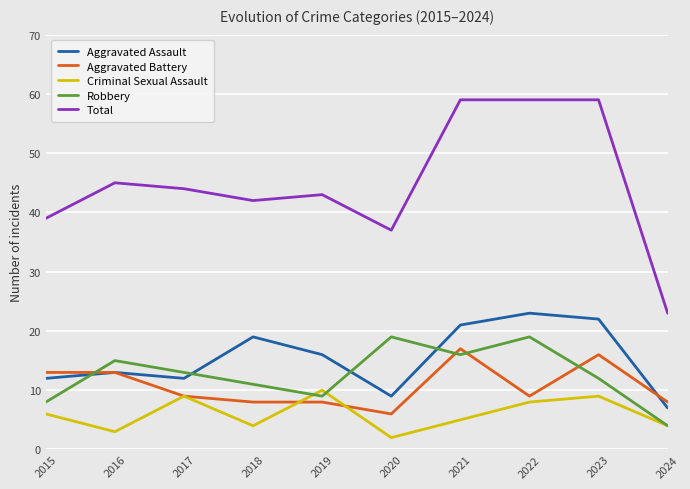

Reading right to left, transcribe all the data shown in this chart.

Aggravated Assault: 2024=7	2023=22	2022=23	2021=21	2020=9	2019=16	2018=19	2017=12	2016=13	2015=12
Aggravated Battery: 2024=8	2023=16	2022=9	2021=17	2020=6	2019=8	2018=8	2017=9	2016=13	2015=13
Criminal Sexual Assault: 2024=4	2023=9	2022=8	2021=5	2020=2	2019=10	2018=4	2017=9	2016=3	2015=6
Robbery: 2024=4	2023=12	2022=19	2021=16	2020=19	2019=9	2018=11	2017=13	2016=15	2015=8
Total: 2024=23	2023=59	2022=59	2021=59	2020=37	2019=43	2018=42	2017=44	2016=45	2015=39